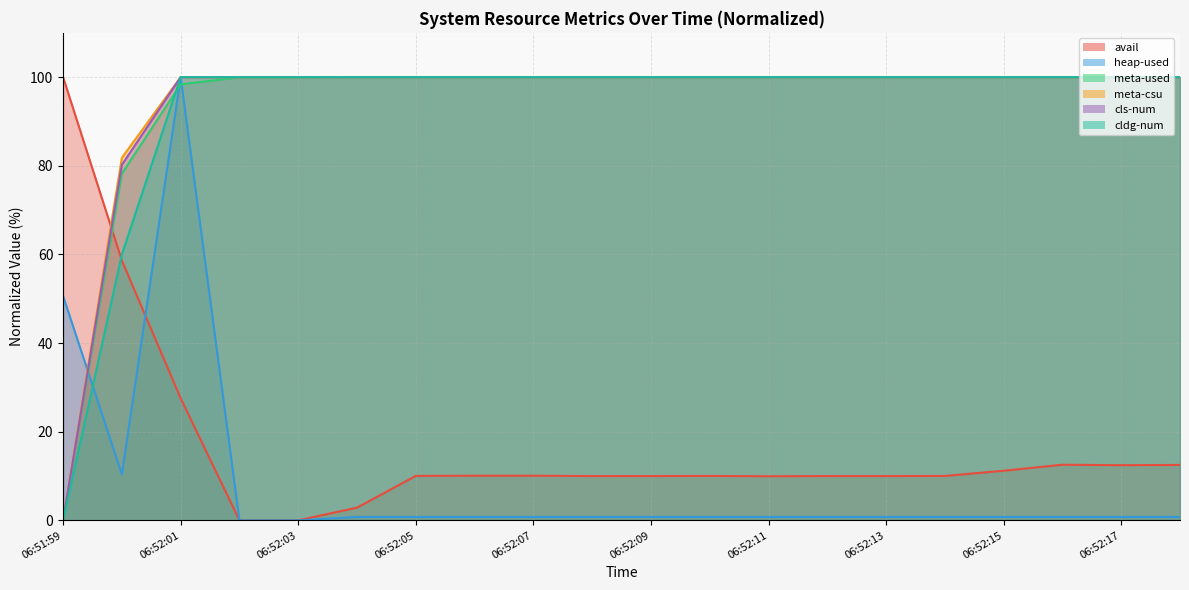

What is the difference between the maximum and minimum values in the heap-used series?

100.0